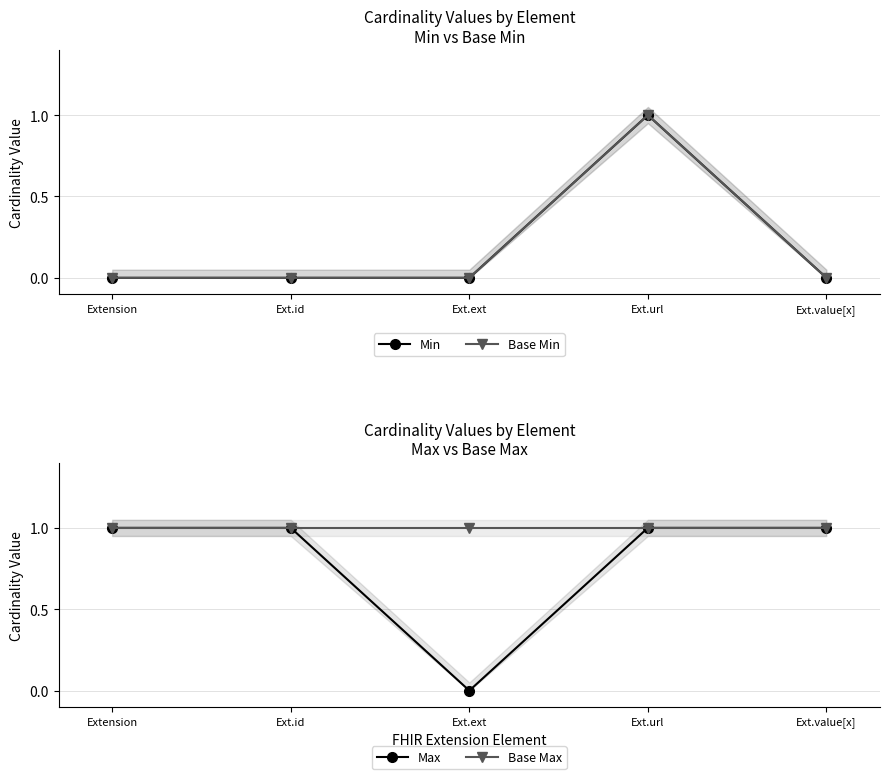

At how many categories does at least one series exceed 0?

5